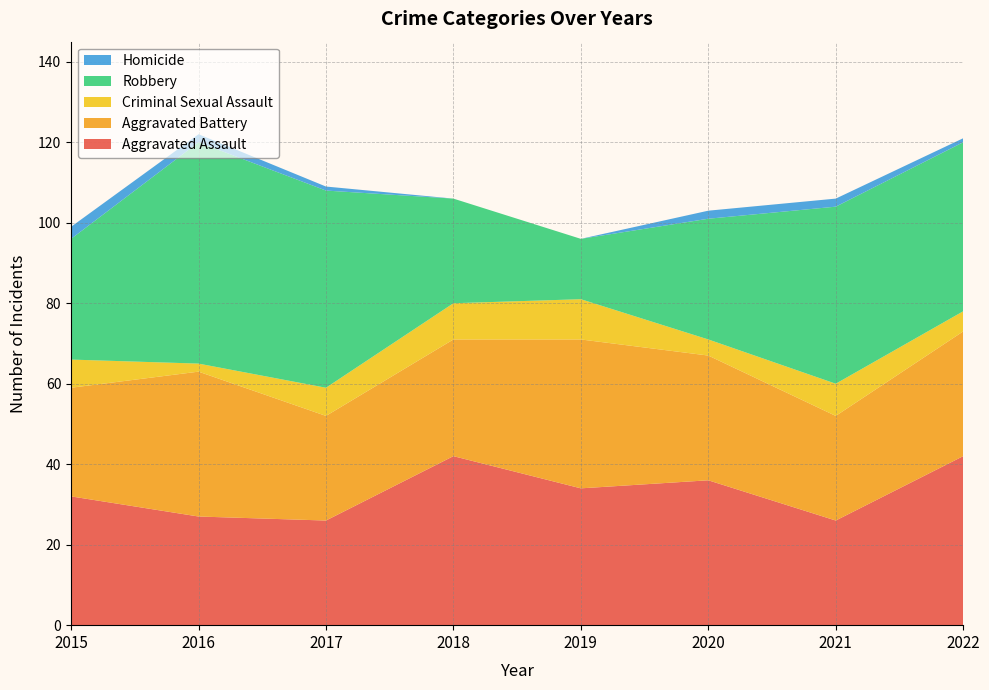

Reading left to right, transcribe all the data shown in this chart.

Aggravated Assault: 32	27	26	42	34	36	26	42
Aggravated Battery: 27	36	26	29	37	31	26	31
Criminal Sexual Assault: 7	2	7	9	10	4	8	5
Robbery: 30	55	49	26	15	30	44	42
Homicide: 3	2	1	0	0	2	2	1